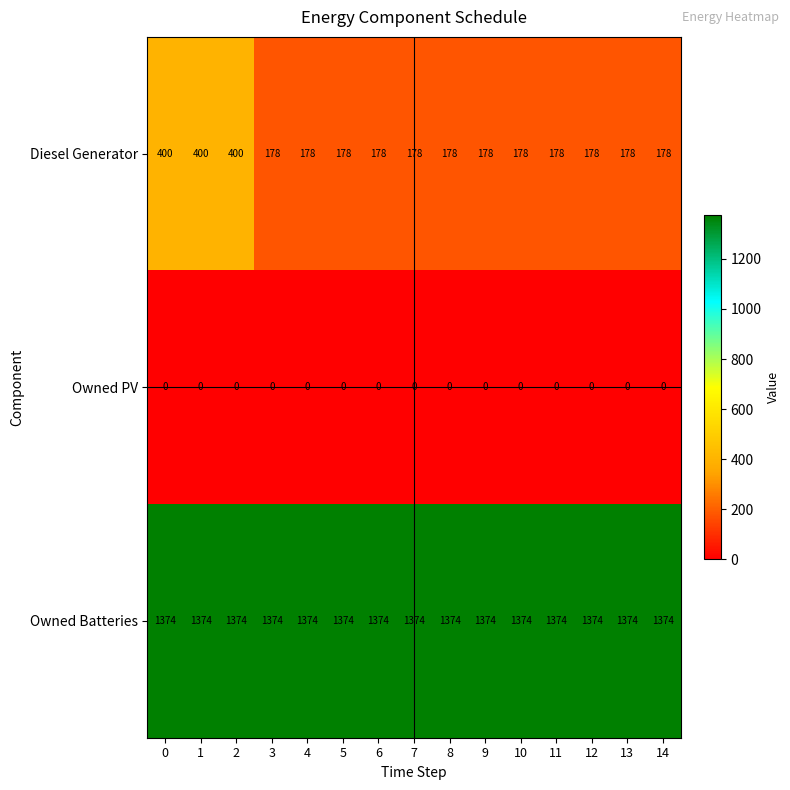

How many data points does each series have?

15